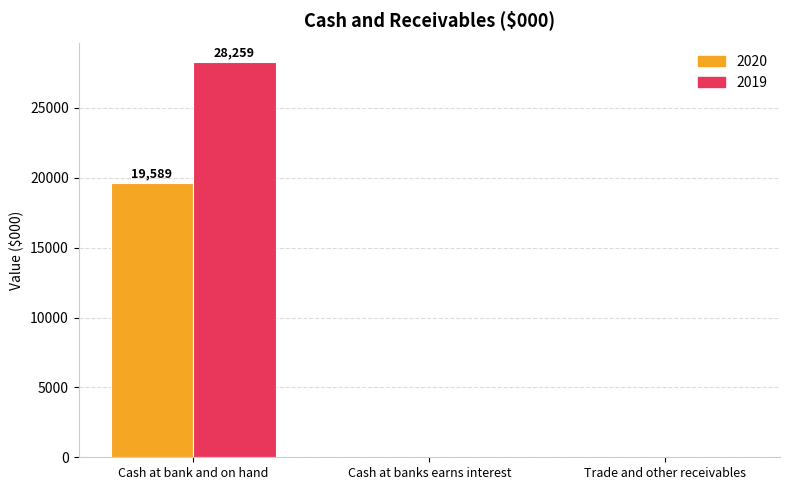

Is it true that 2019 equals -10374 at Trade and other receivables?

False